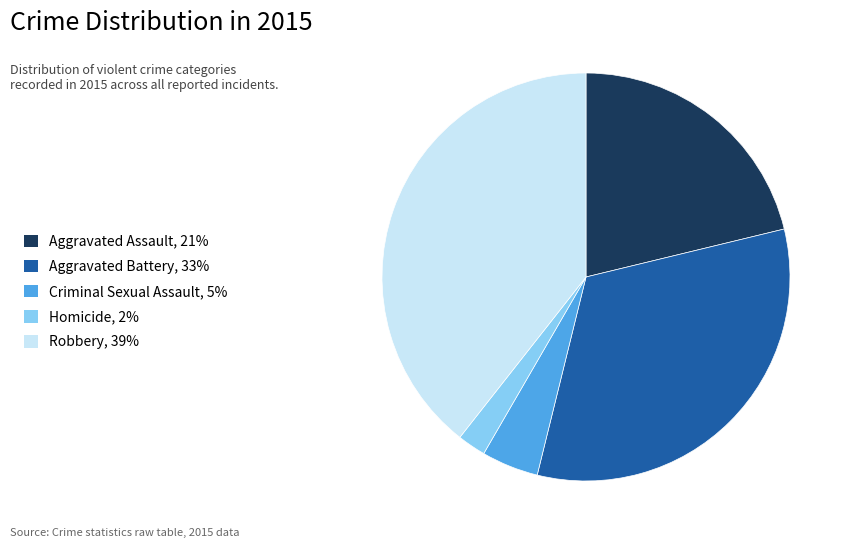

How many segments does this pie chart have?

5